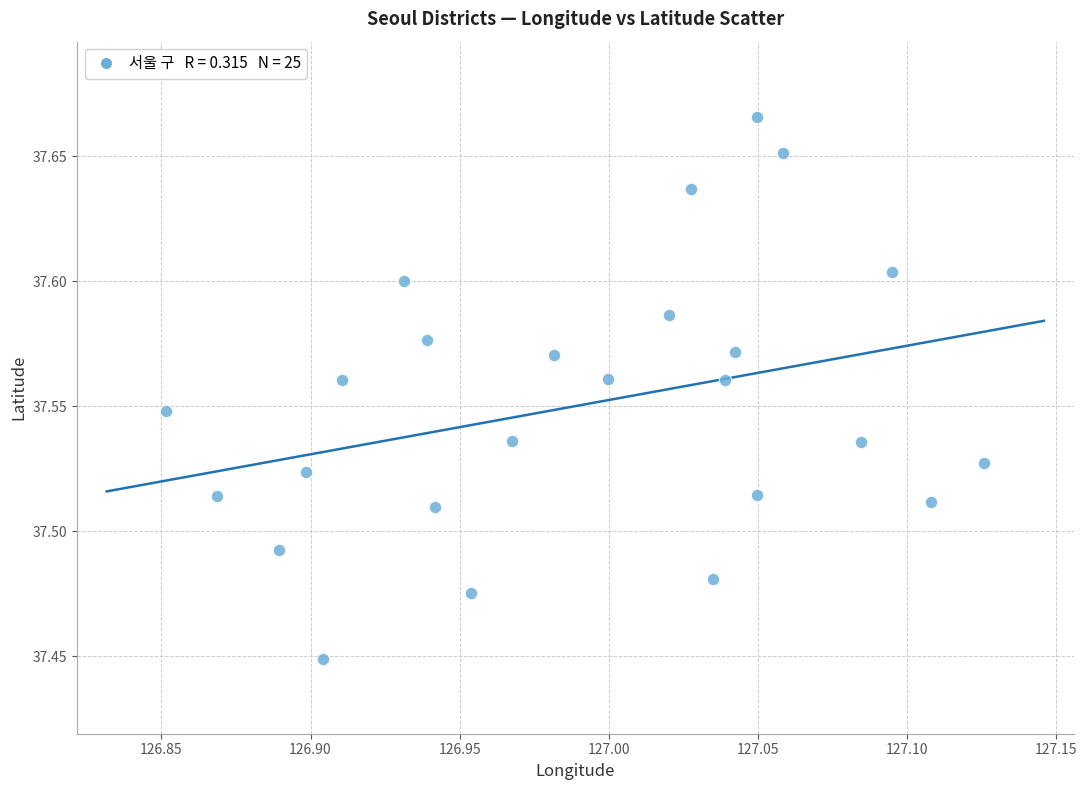

What is the range of X values (max minus min)?

0.3